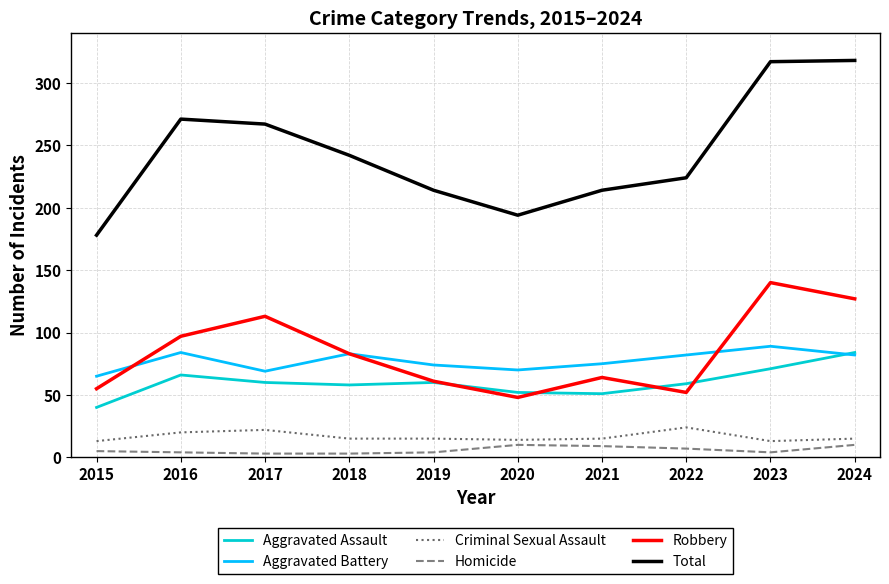

True or false: Aggravated Assault and Homicide cross at least once.

False